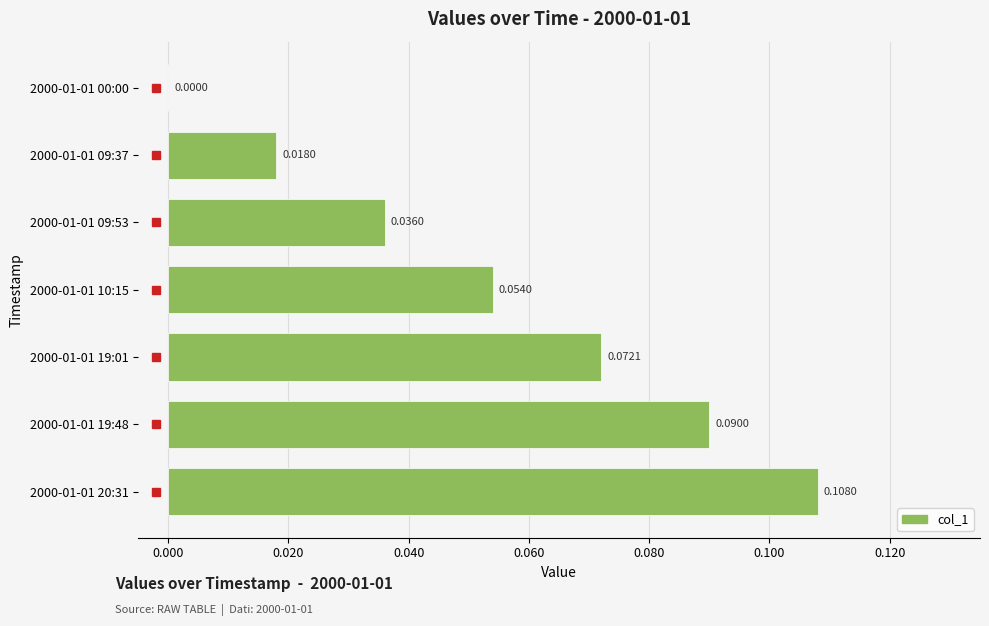

Are the bars horizontal?

Yes